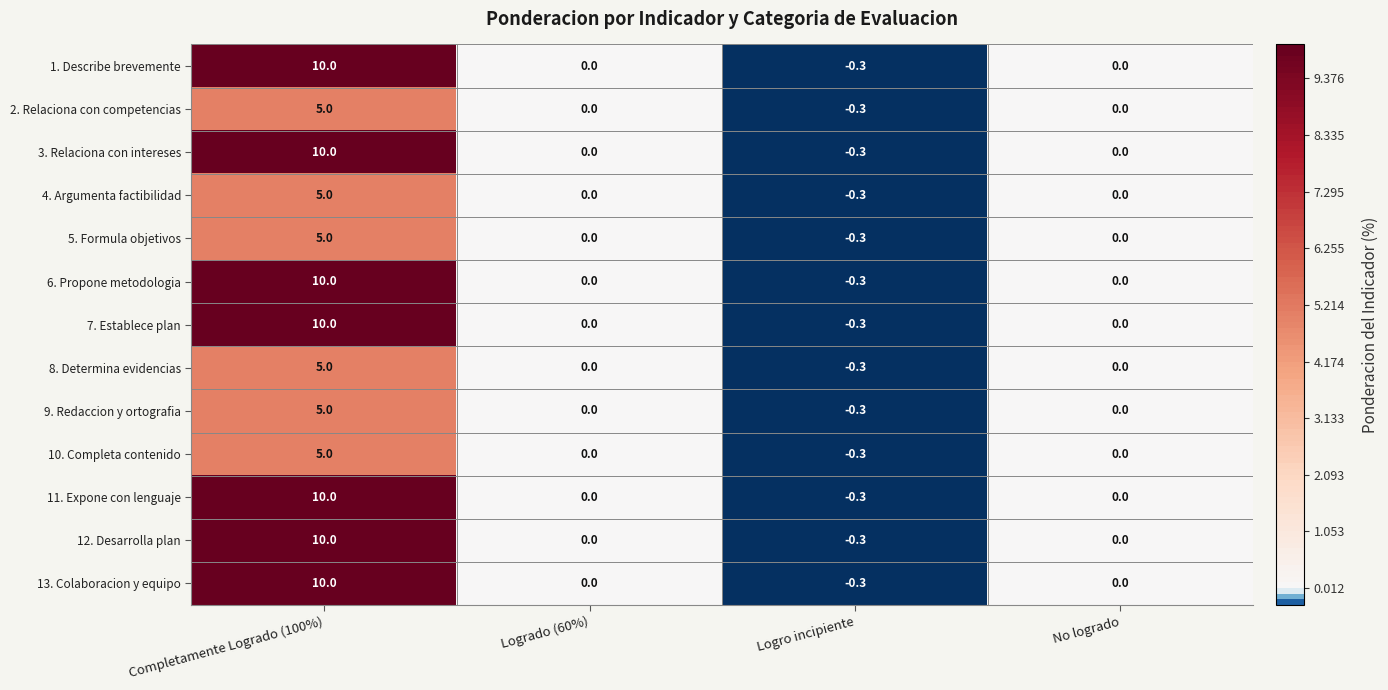

Which category has the highest value across all series?

Completamente Logrado (100%)